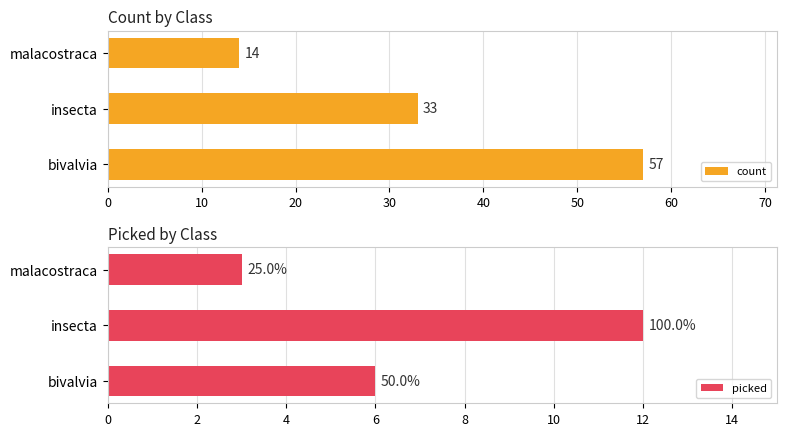

Are the bars horizontal?

Yes